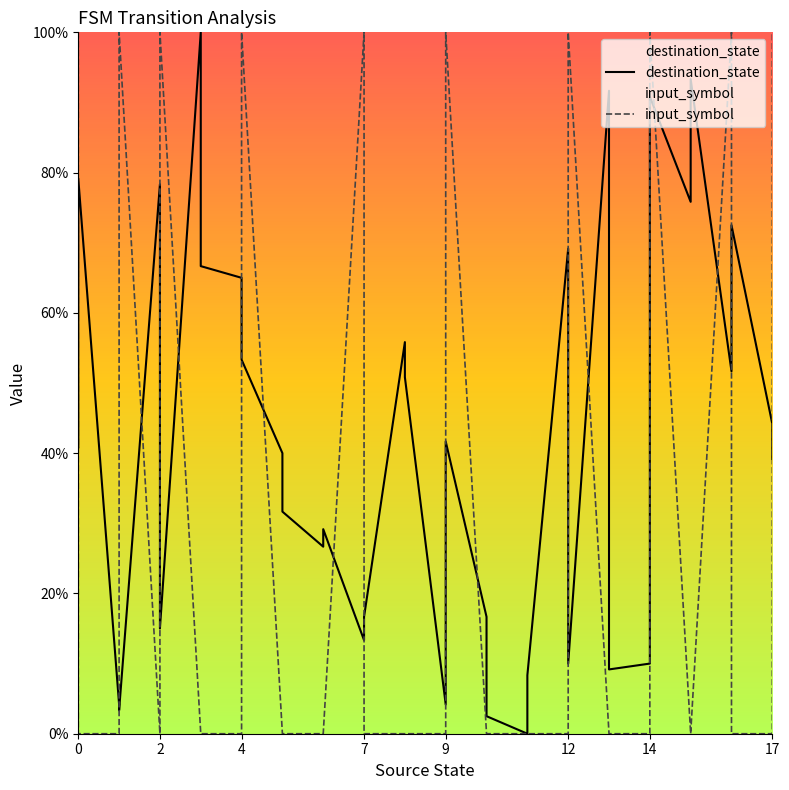

How many data points in destination_state are less than 40?

17